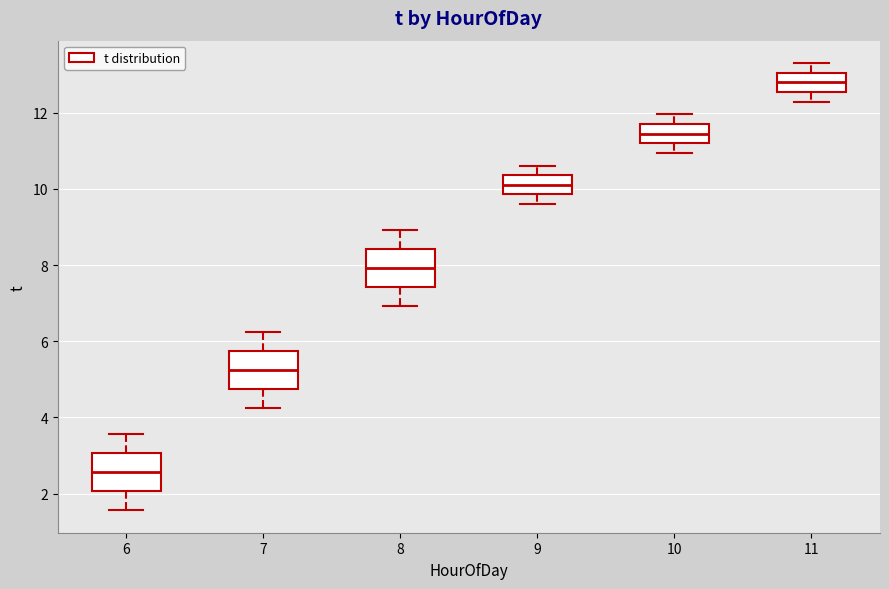

Where does the lower whisker of the box at x = 10 end on the y-axis? The values are not printed on the chart, so give them approximately, as read against the axis.

11.0